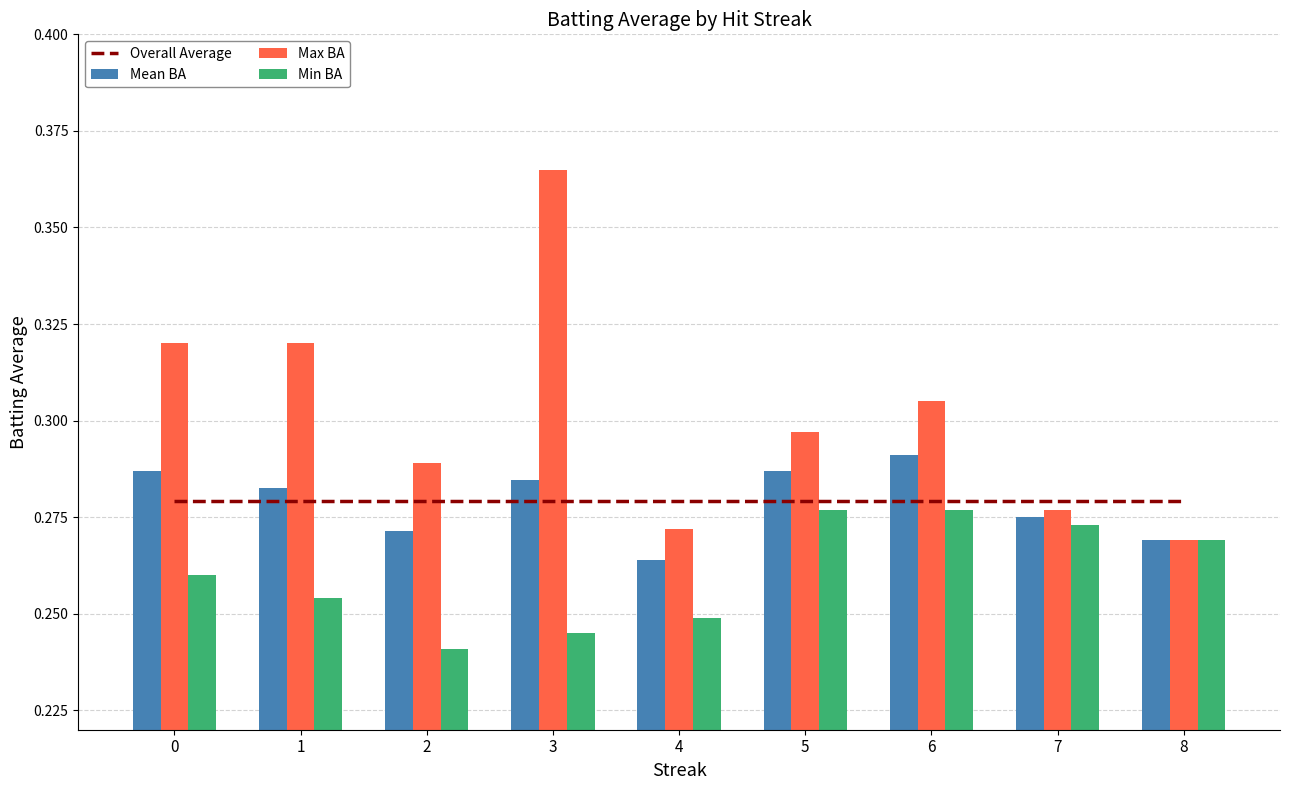

What is the total value across all series at 8?

1.1